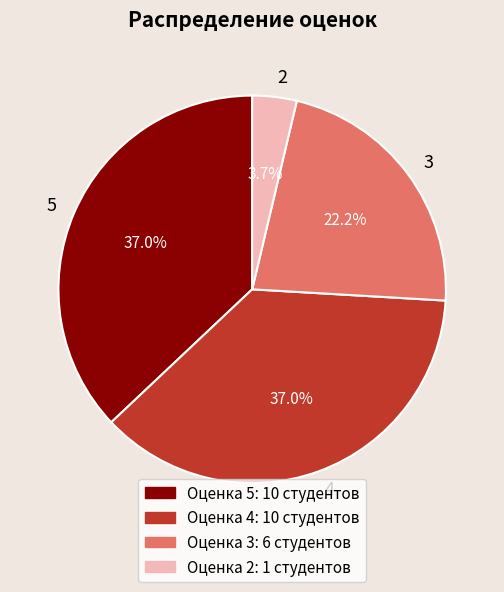

What is the smallest slice in the pie chart?

2